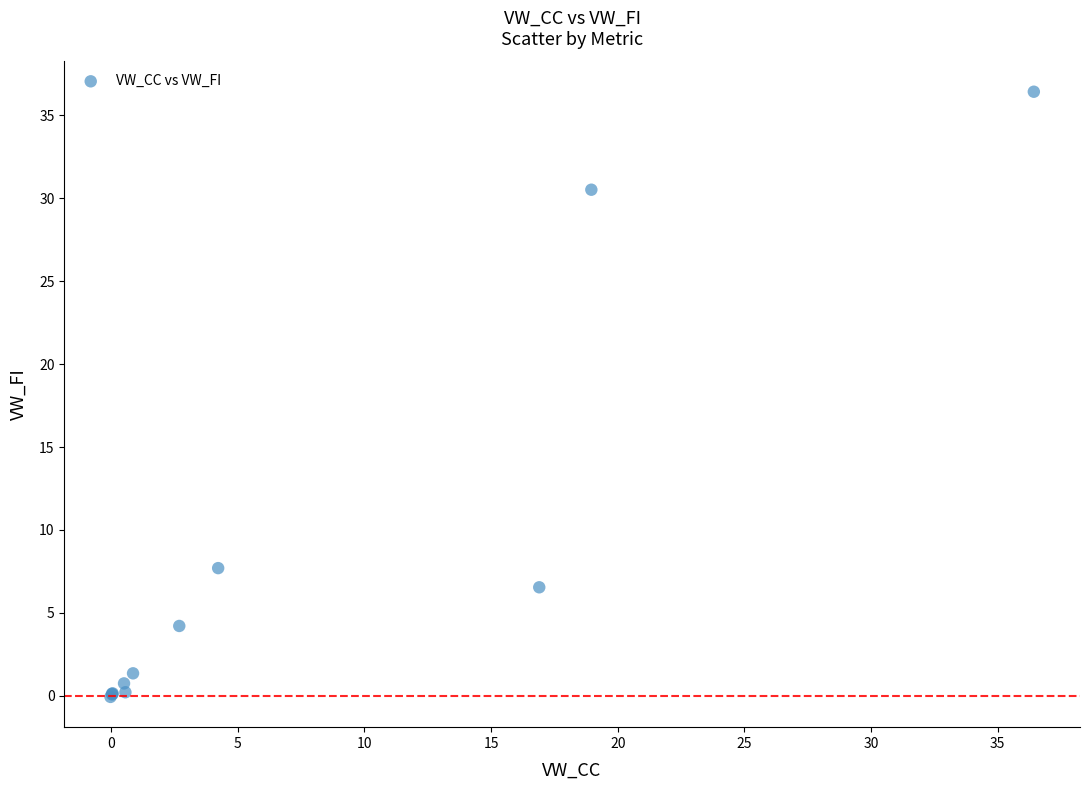

What Y value in the scatter plot is closest to 18?

7.7